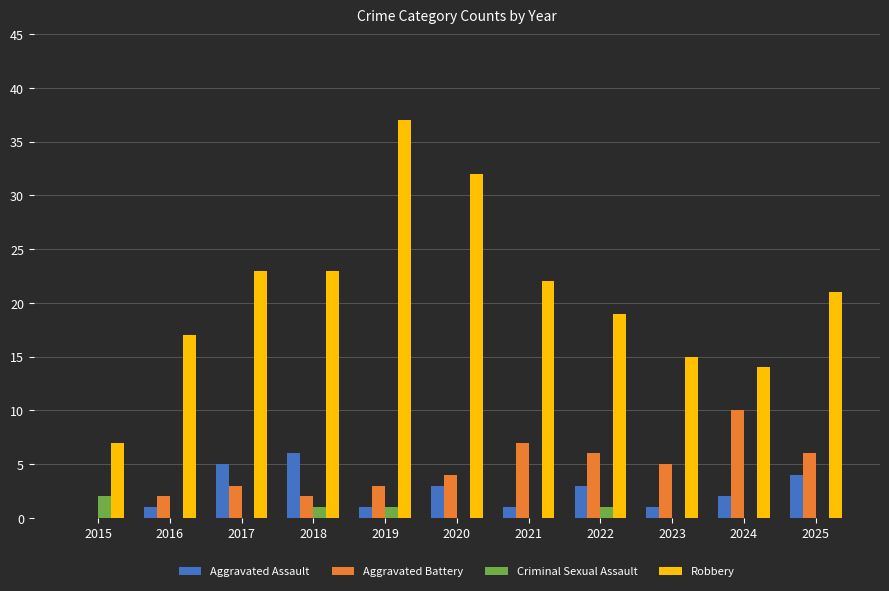

Between 2018 and 2025, which series saw the biggest shift?

Aggravated Battery